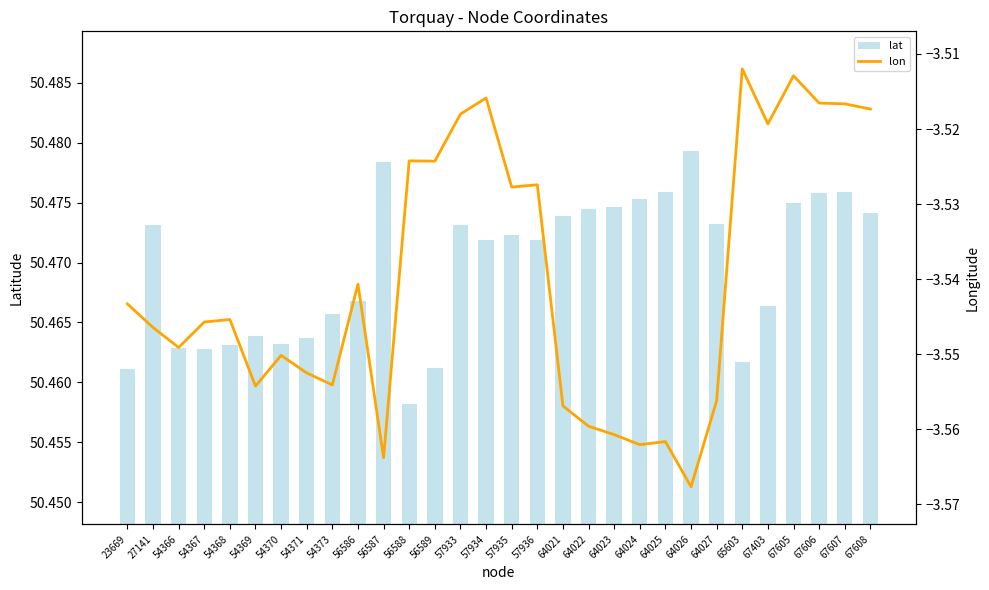

What are all the series names shown in the legend?

lat, lon